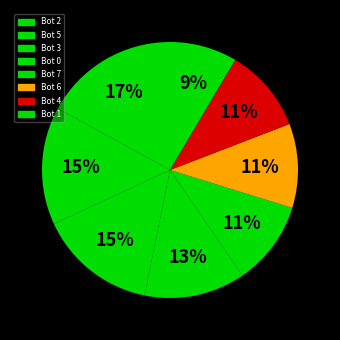

Count the number of slices in the pie.

8